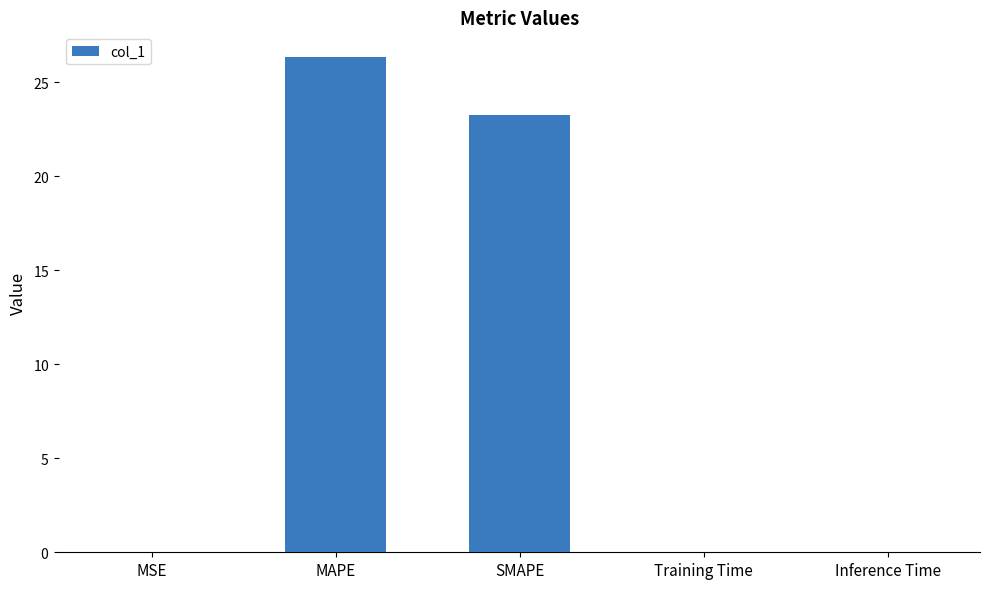

What position from the left is MSE?

1